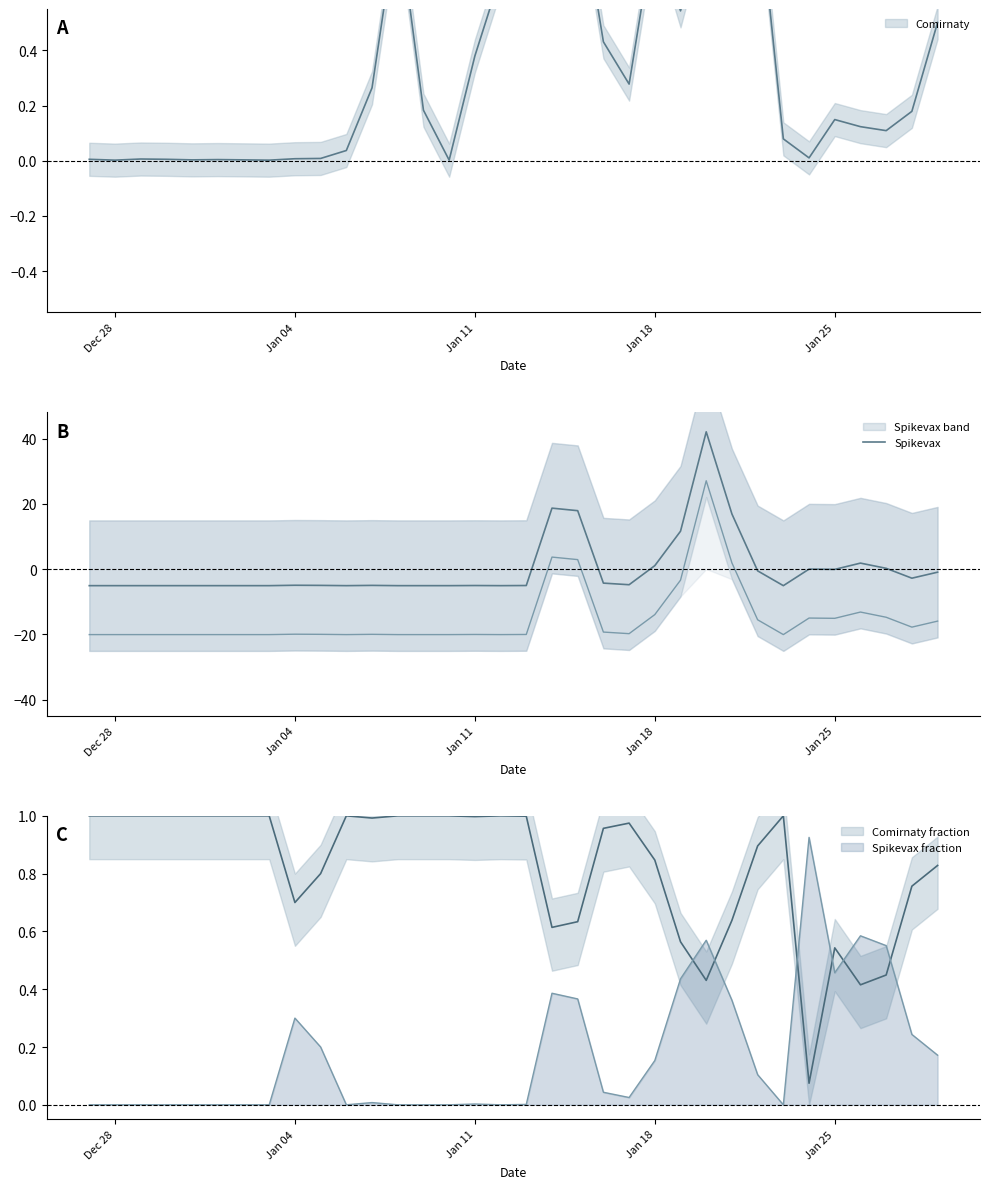

What is the maximum value shown in the chart?

42.0